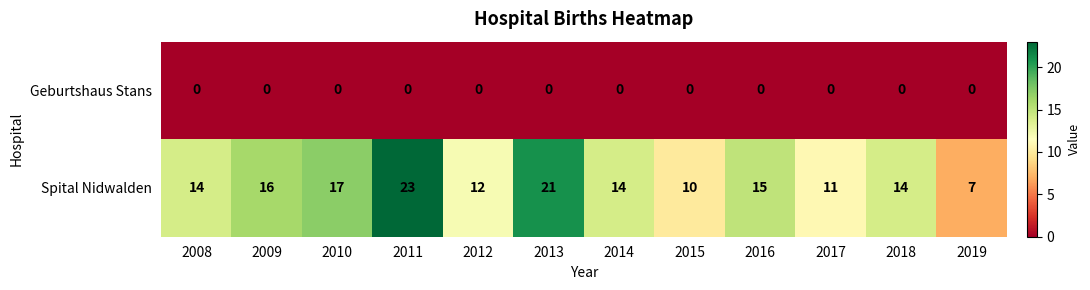

What is the total value across all series at 2017?

11